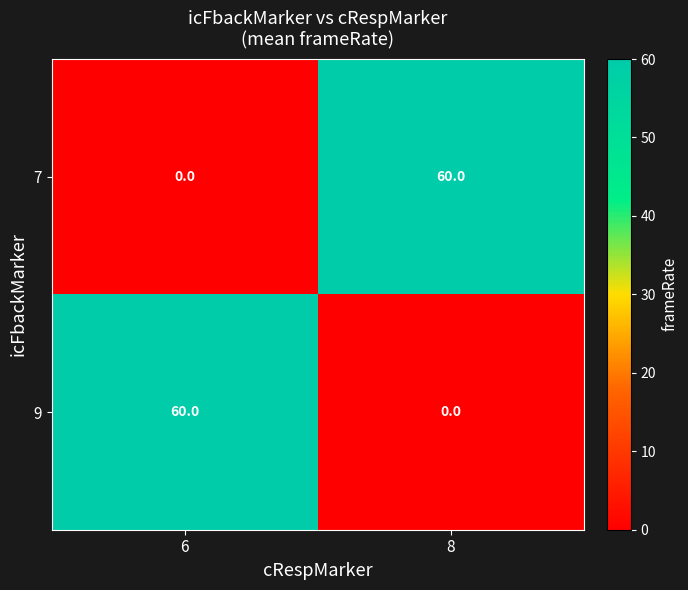

What is the total value across all series at 8?

60